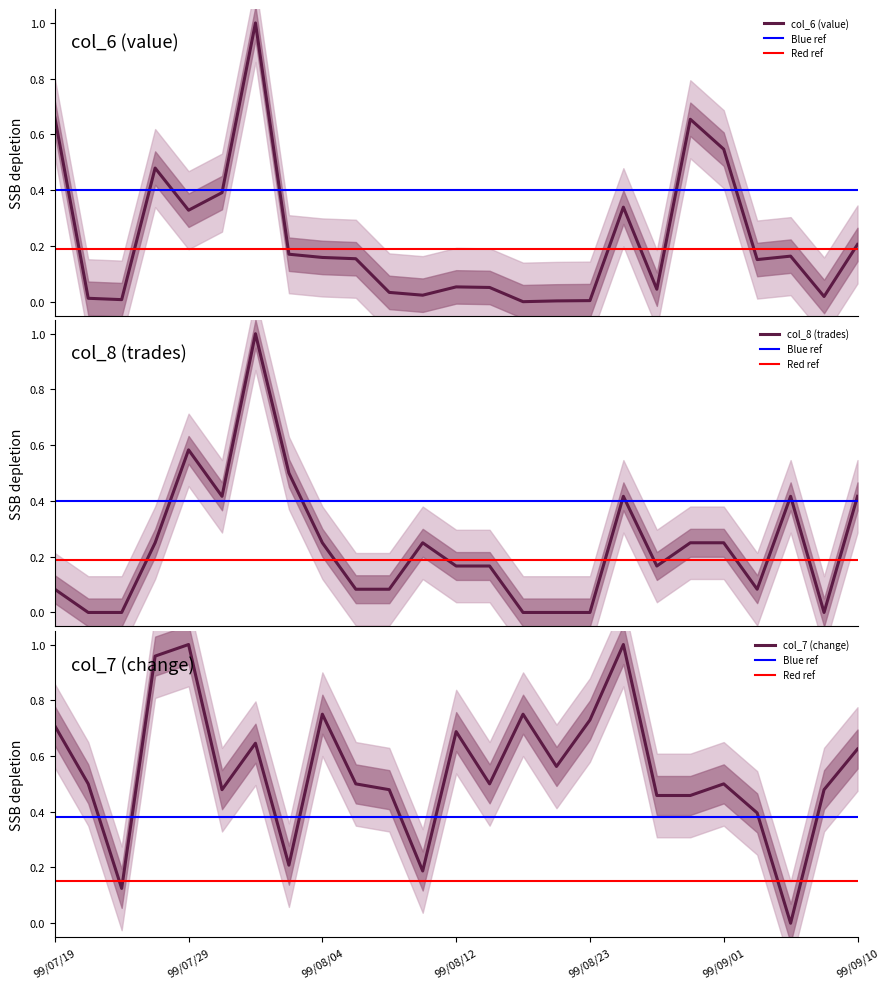

At how many categories does at least one series exceed 0?

25